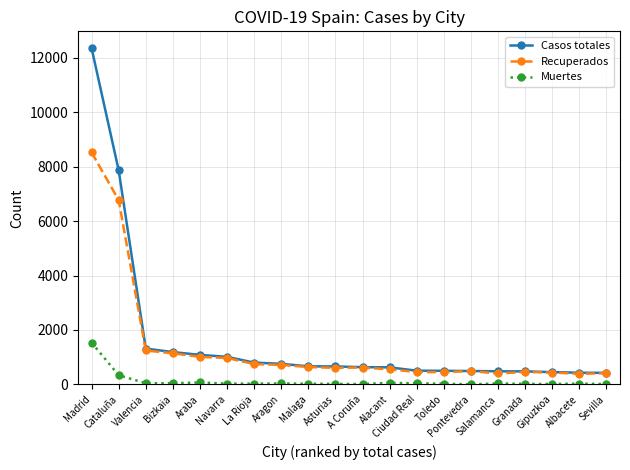

True or false: Muertes and Recuperados intersect in this chart.

False